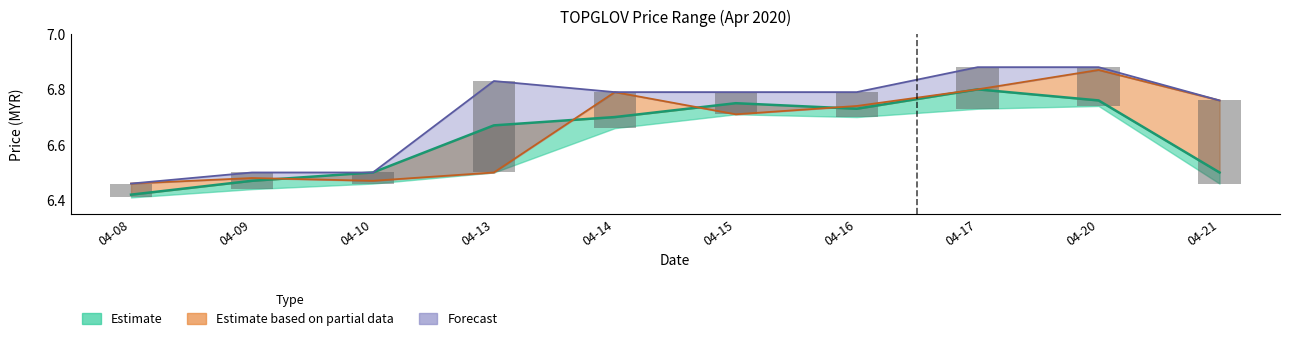

What is the difference between the high values at 04-17 and 04-09?

0.4